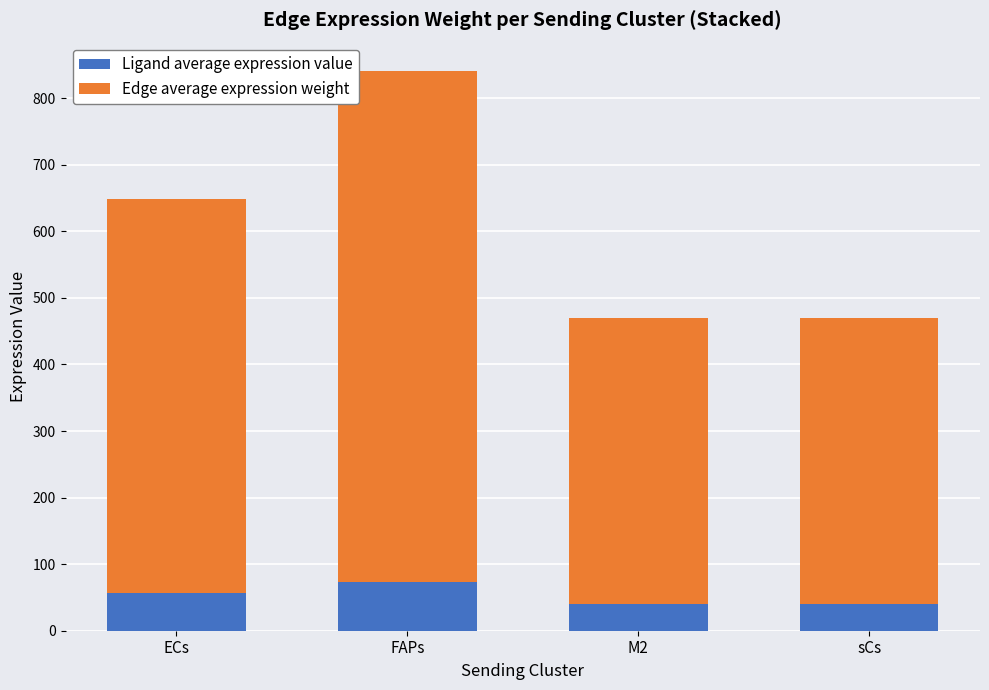

Does the chart contain stacked bars?

Yes